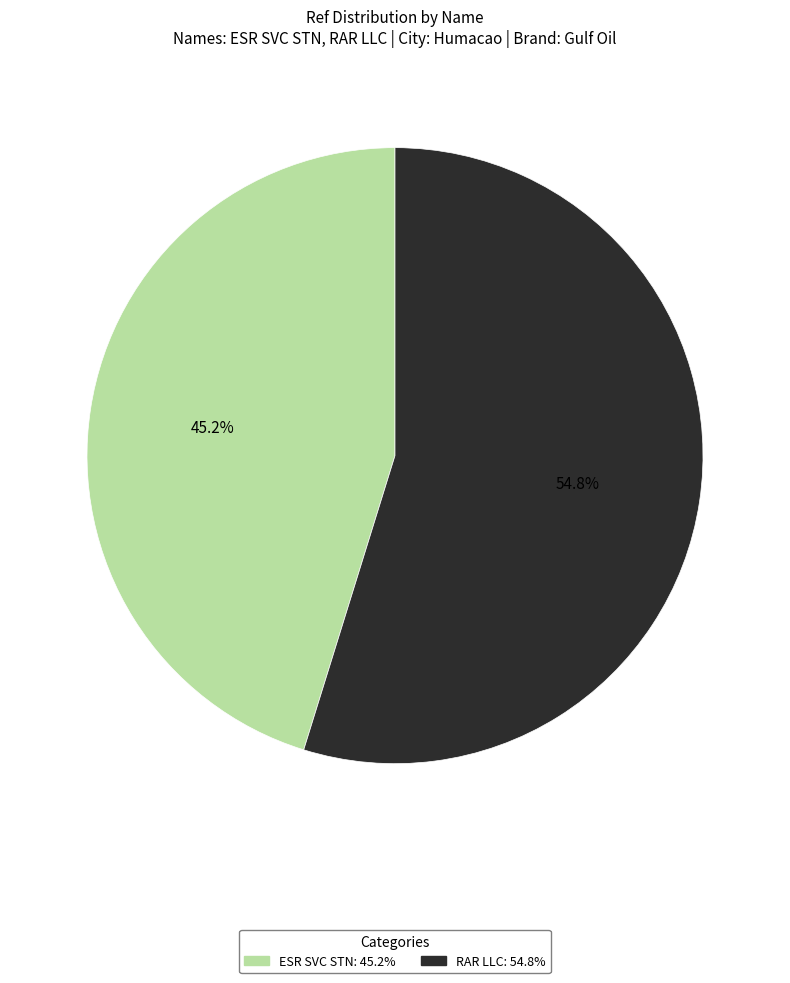

What percentage is the RAR LLC slice, to the nearest percent?

55%